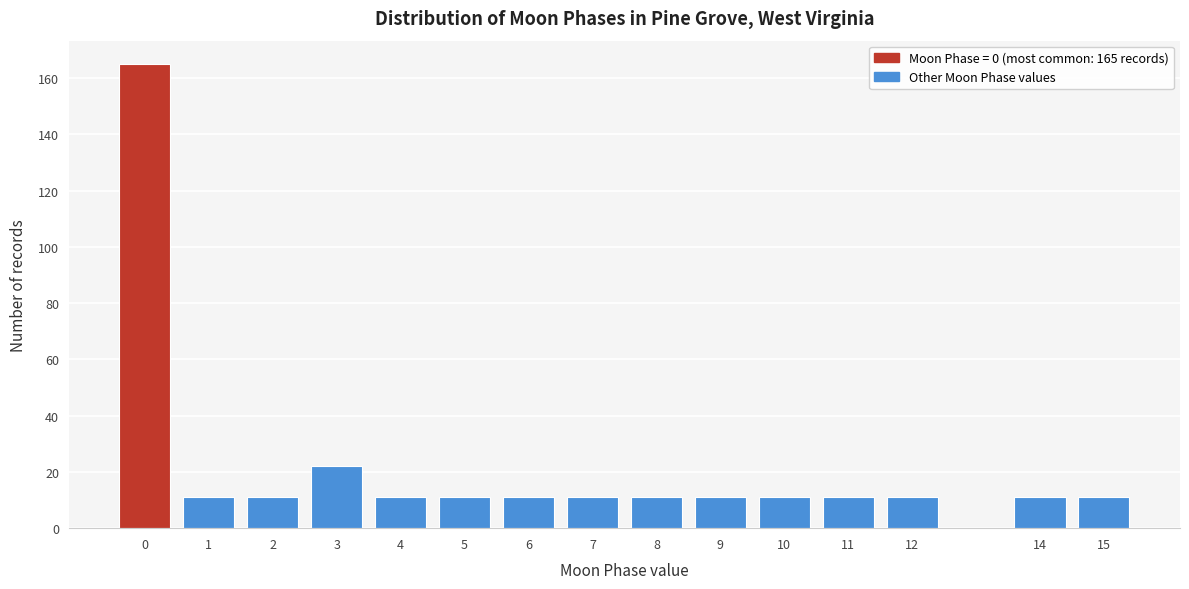

Reading right to left, transcribe all the data shown in this chart.

15=11	14=11	12=11	11=11	10=11	9=11	8=11	7=11	6=11	5=11	4=11	3=22	2=11	1=11	0=165